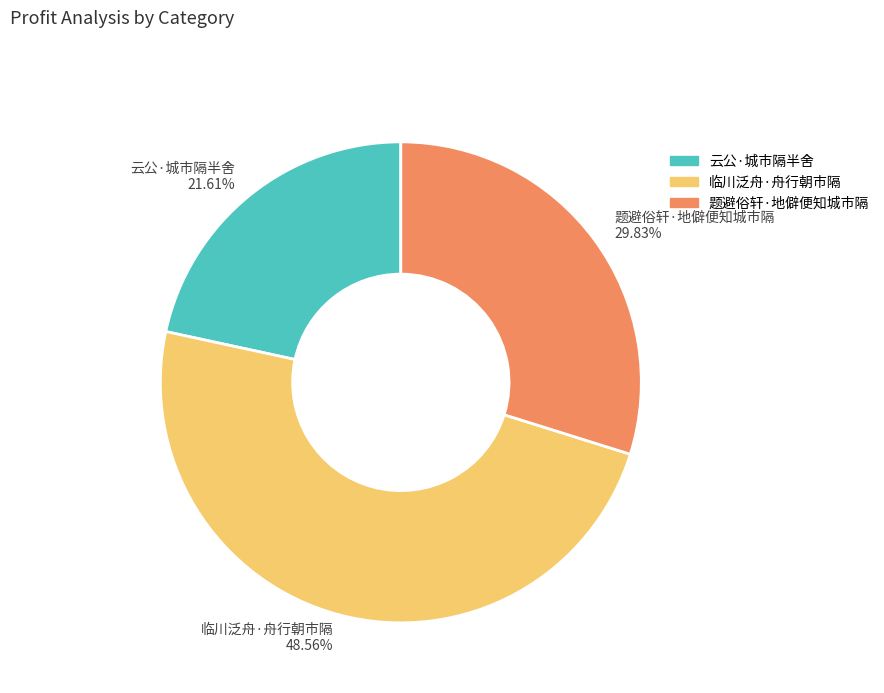

What is the total percentage of 临川泛舟·舟行朝市隔 and 题避俗轩·地僻便知城市隔?

78.4%